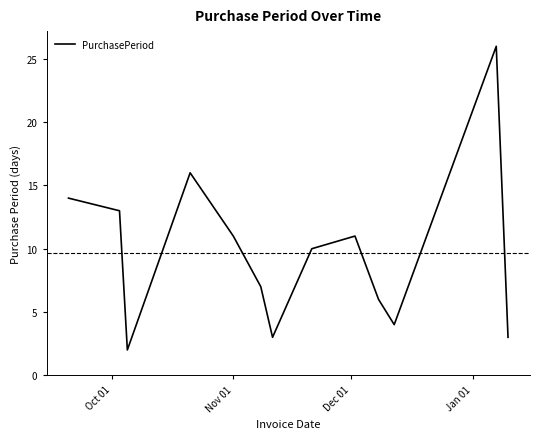

What is the maximum value shown in the chart?

26